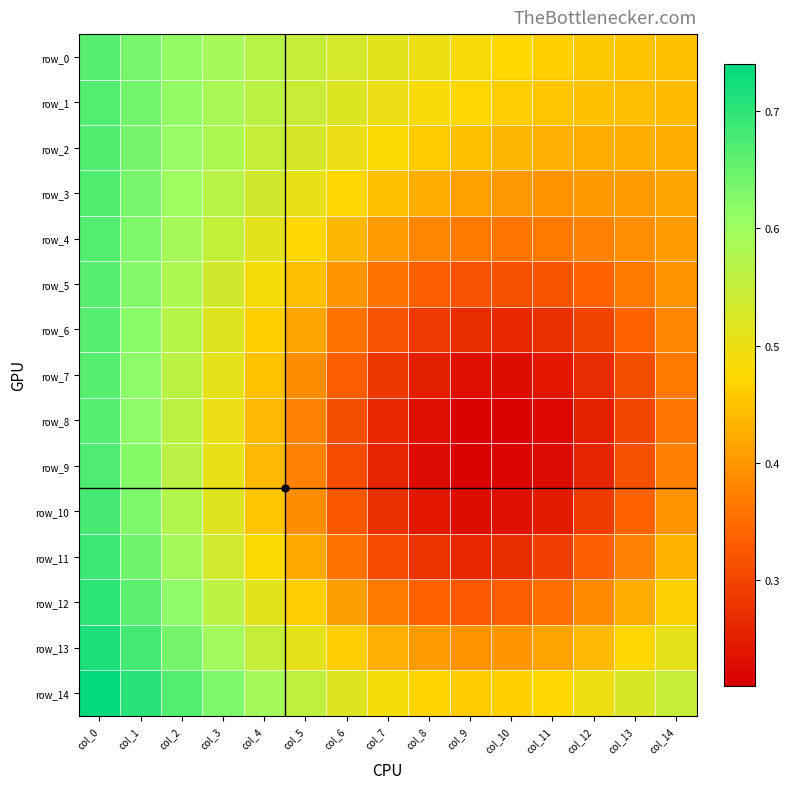

What is the difference between the maximum and second lowest values in the row_11 series?

0.4